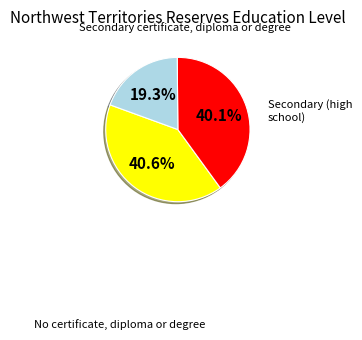

To the nearest percent, what is the average slice percentage?

33%